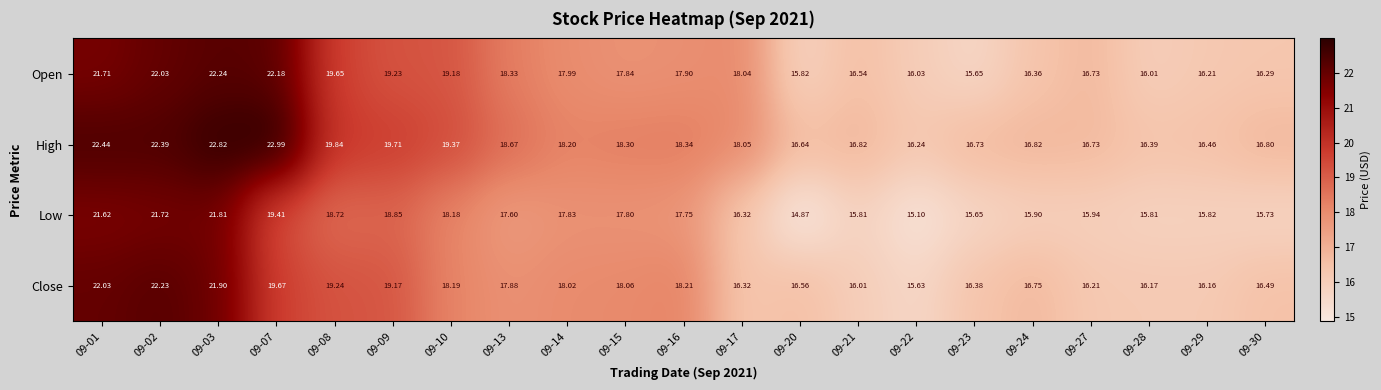

Which series has the widest spread of values?

Low